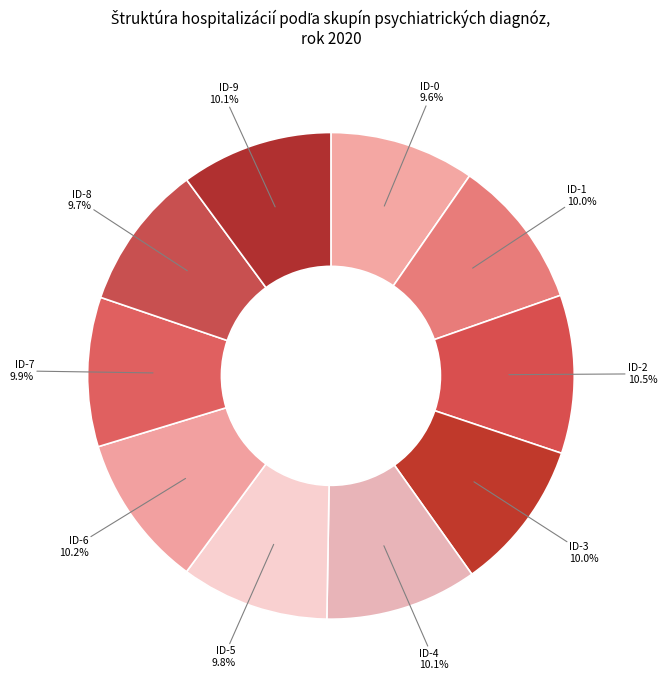

How many segments does this pie chart have?

10